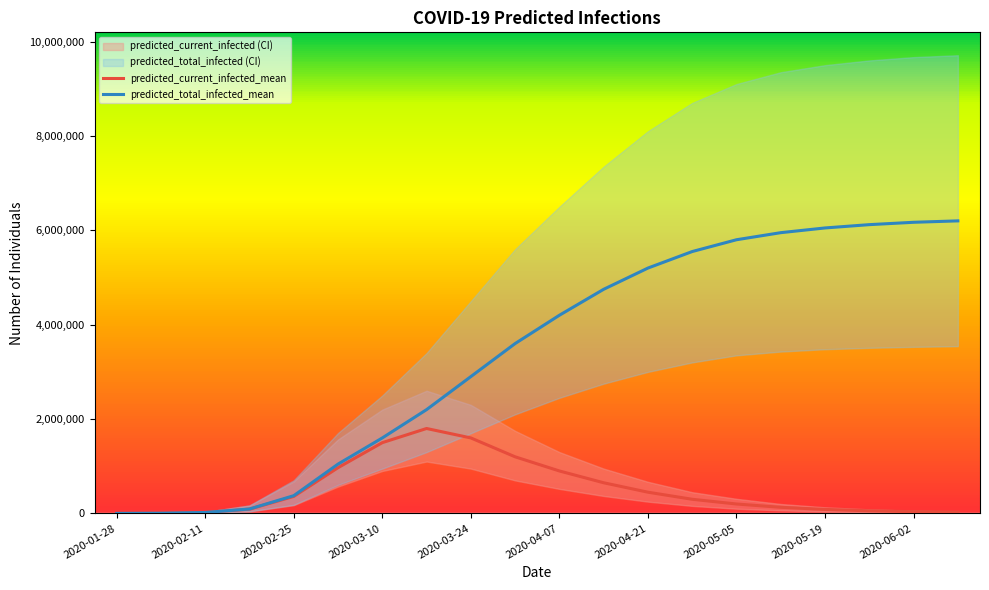

What is the smallest value displayed?

518